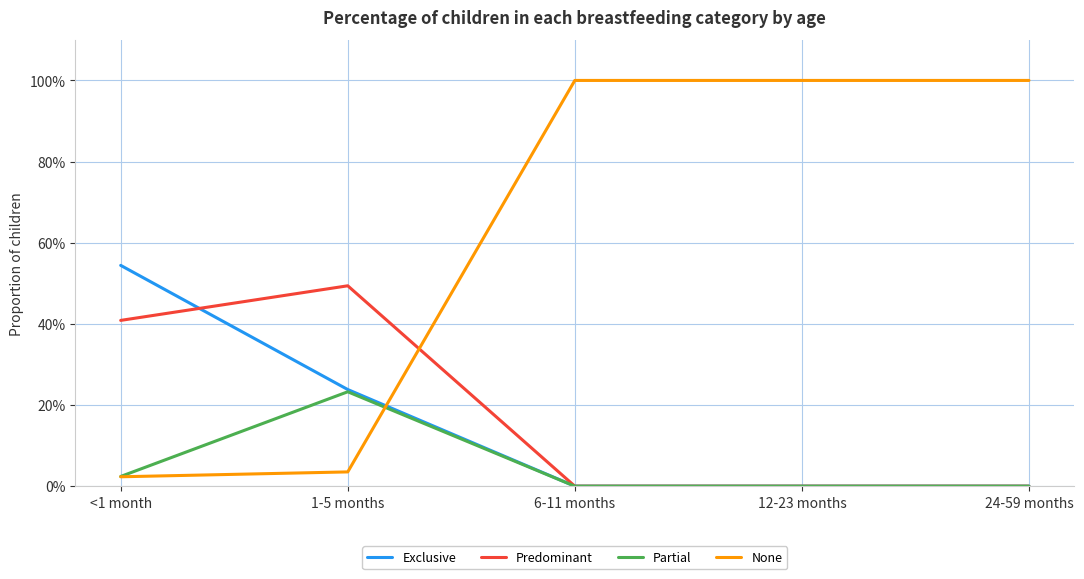

At which category is the sum across all series the highest?

<1 month